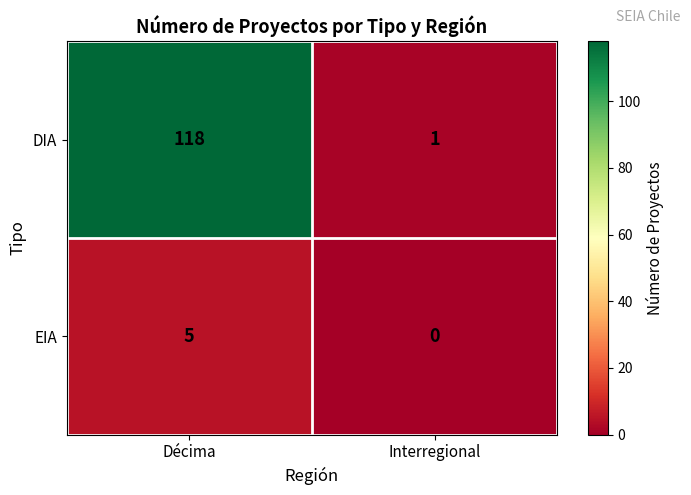

What is the sum of all DIA values?

119